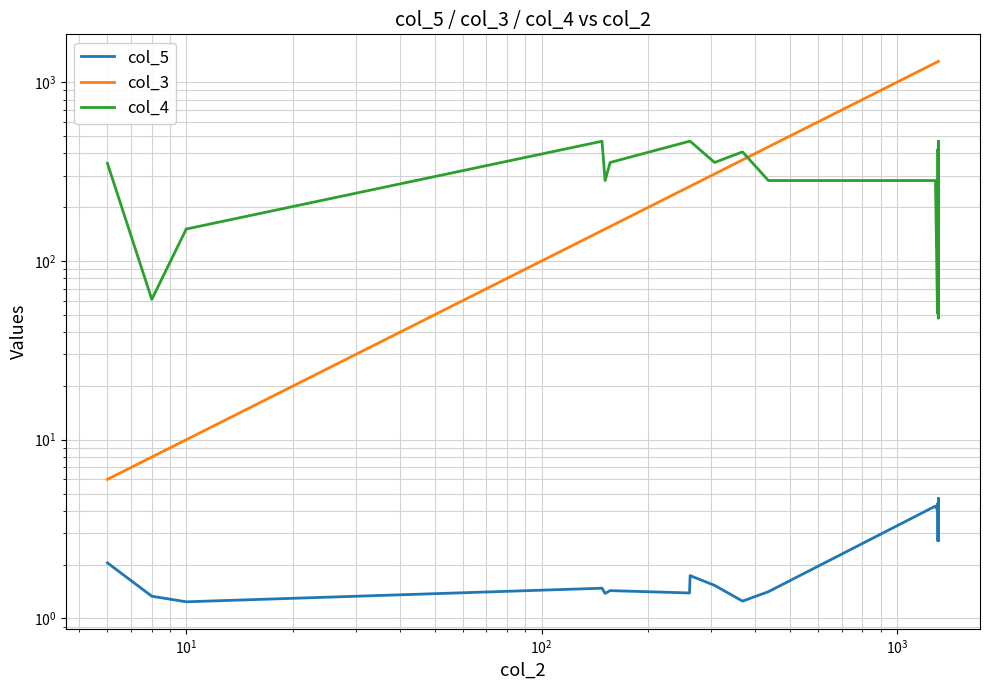

What is the difference between the maximum and minimum values in the col_5 series?

3.5